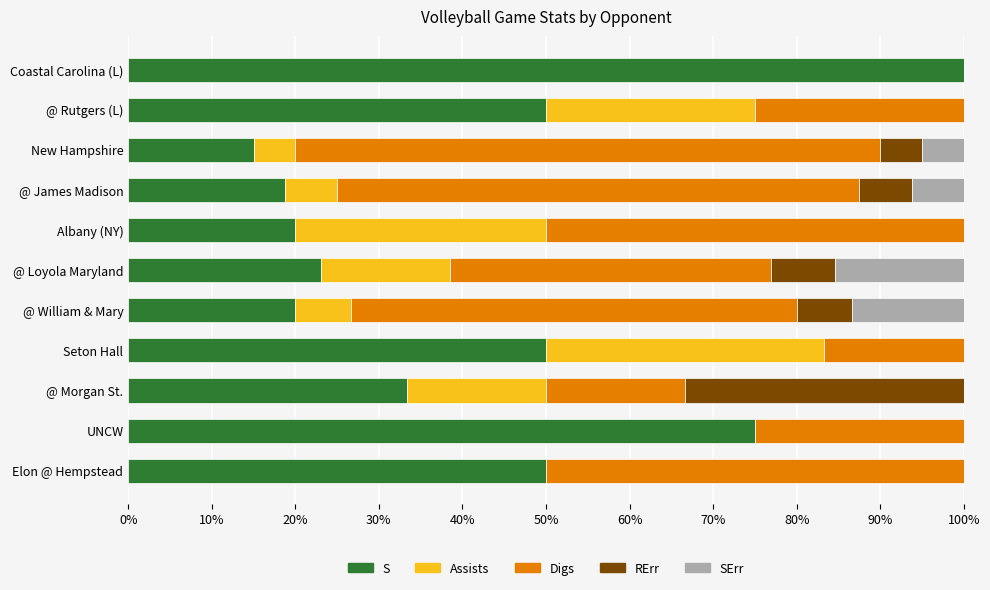

How many distinct data groups are displayed?

5